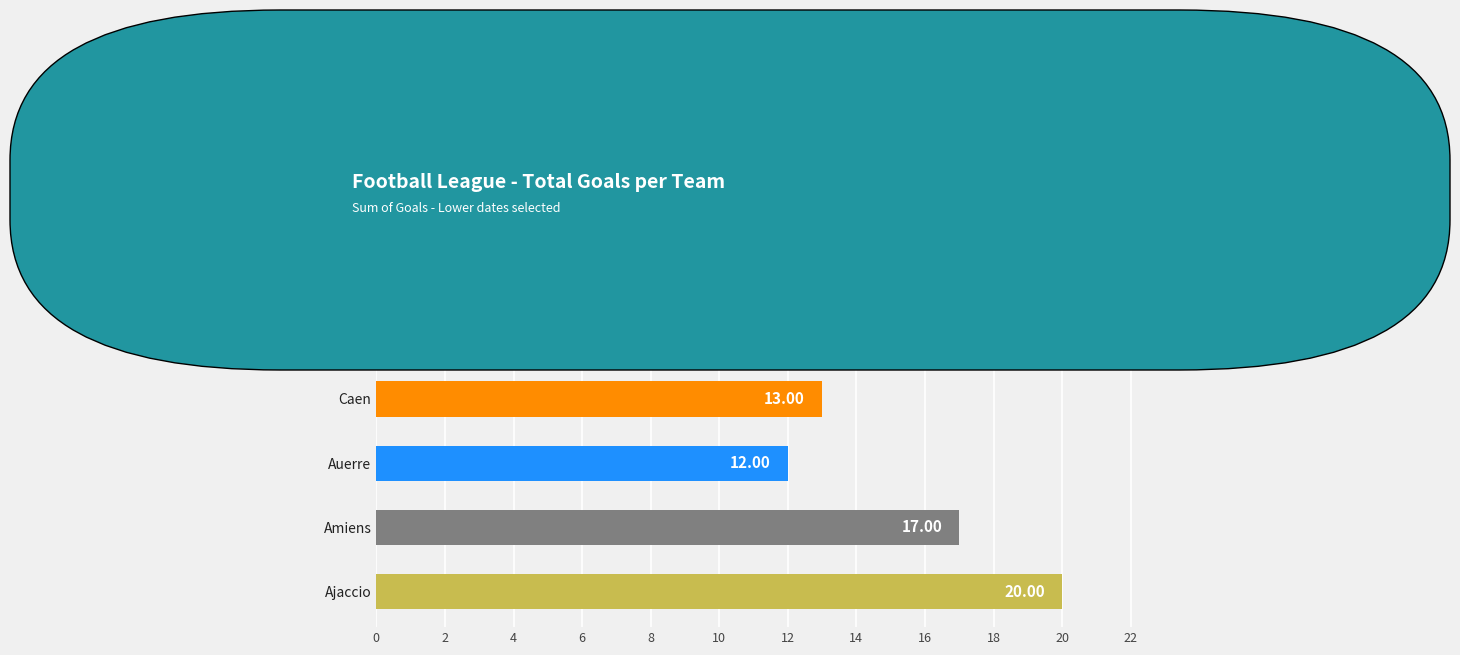

Approximately how many times larger is the value at Amiens compared to Chateaurou?

1.5